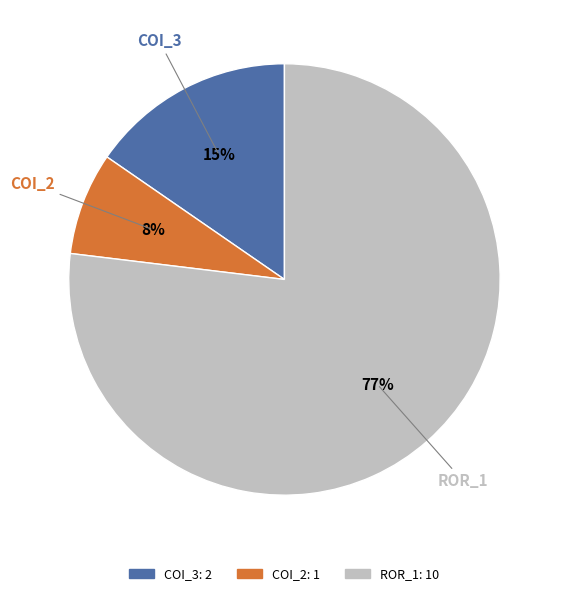

Does any single category account for the majority?

Yes